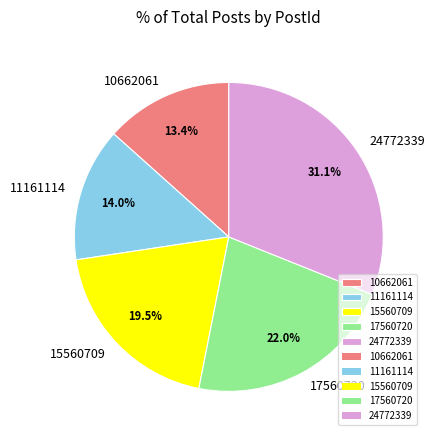

To the nearest percent, what is the combined percentage of 24772339 and 17560720?

53%